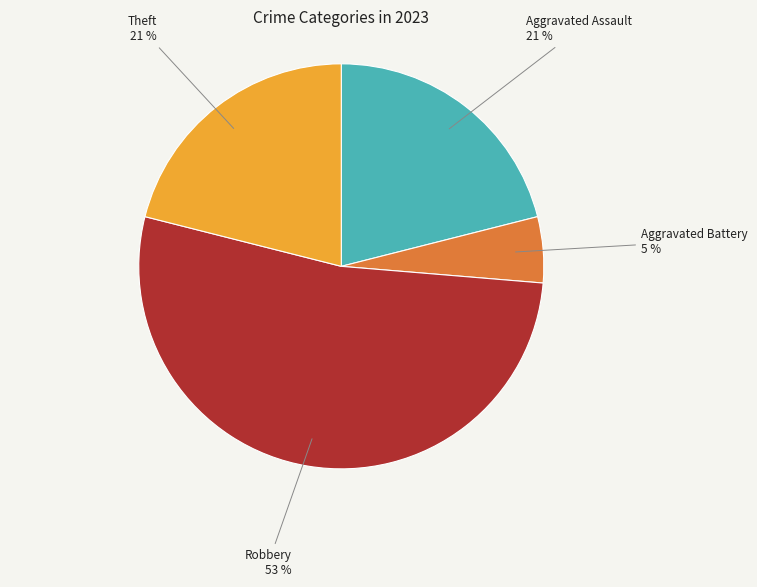

Which slice is the largest?

Robbery